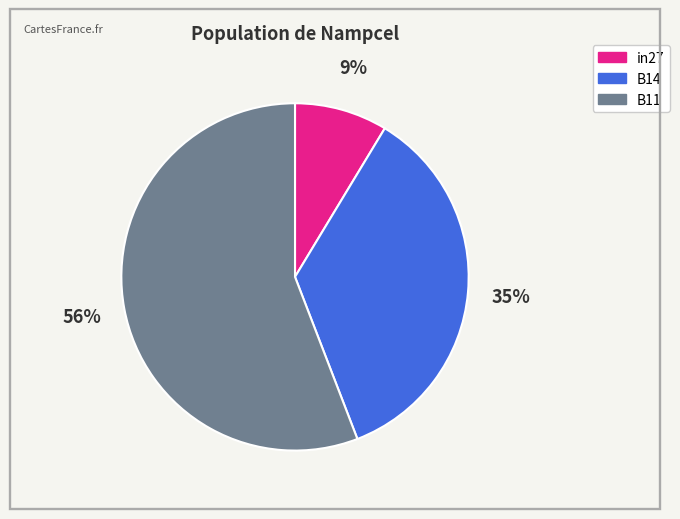

To the nearest percent, what is the combined percentage of B11 and B14?

91%